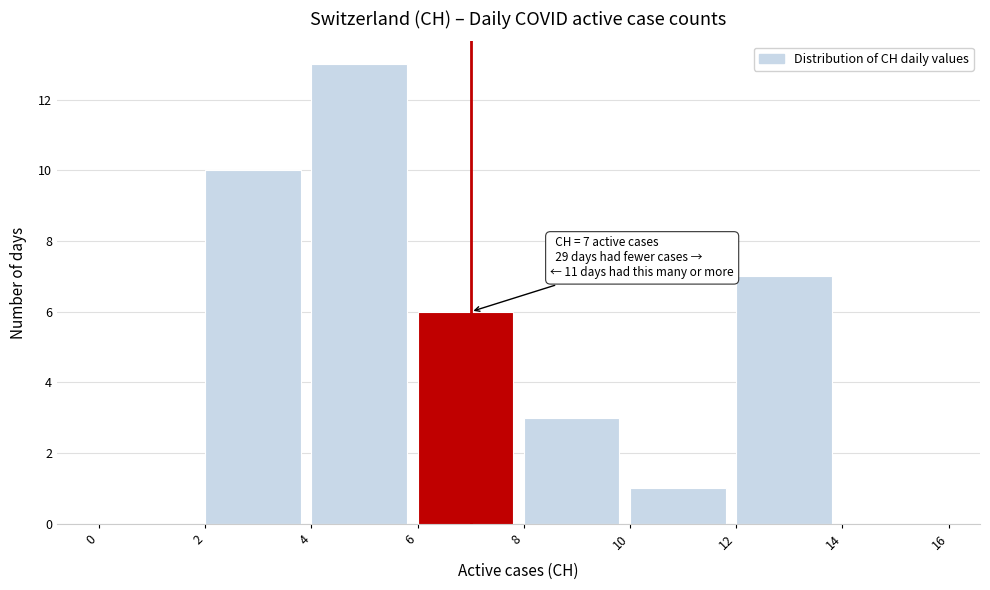

Over which range of the x-axis is the bar tallest?

4 to 6